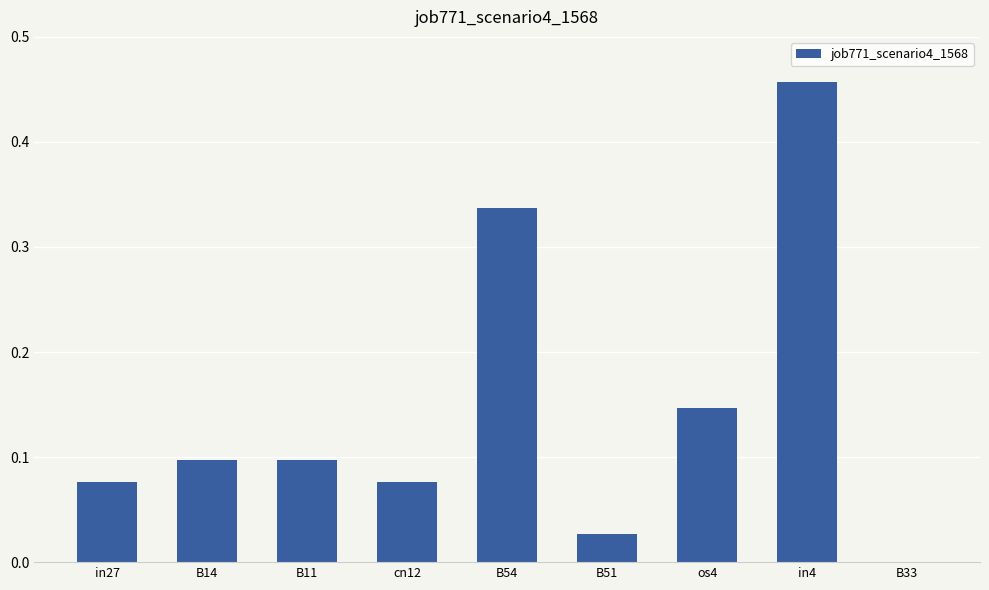

Which label corresponds to the largest value in the chart?

in4